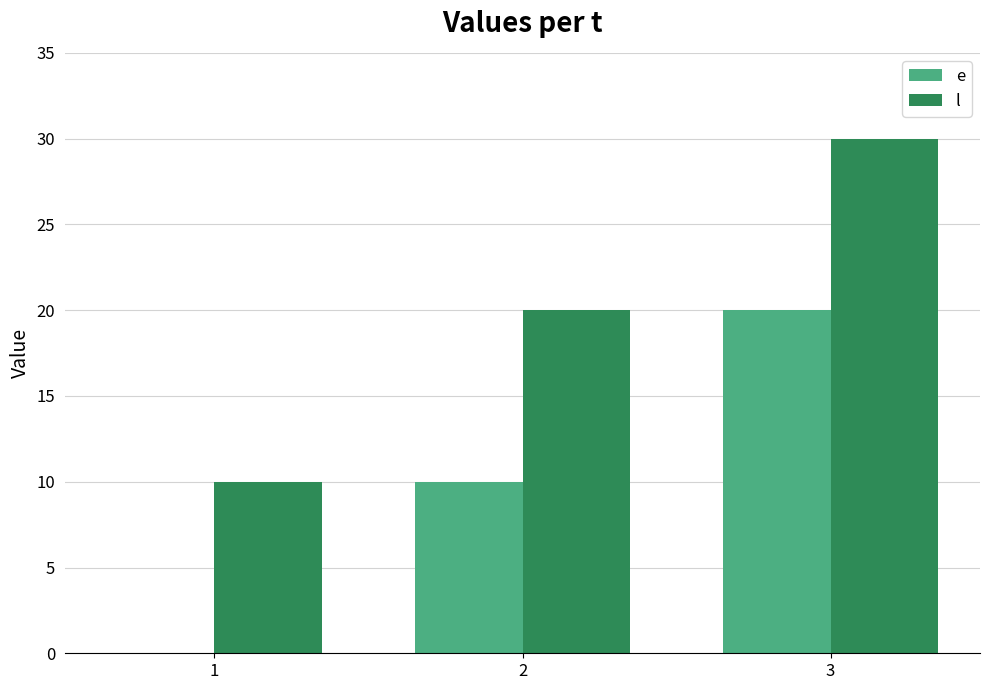

What are all the series names shown in the legend?

e, l